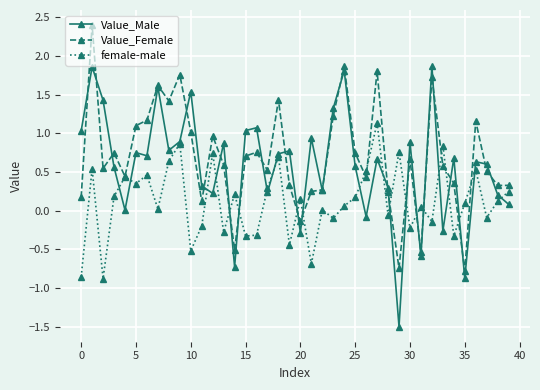

At how many categories does at least one series exceed -1?

40